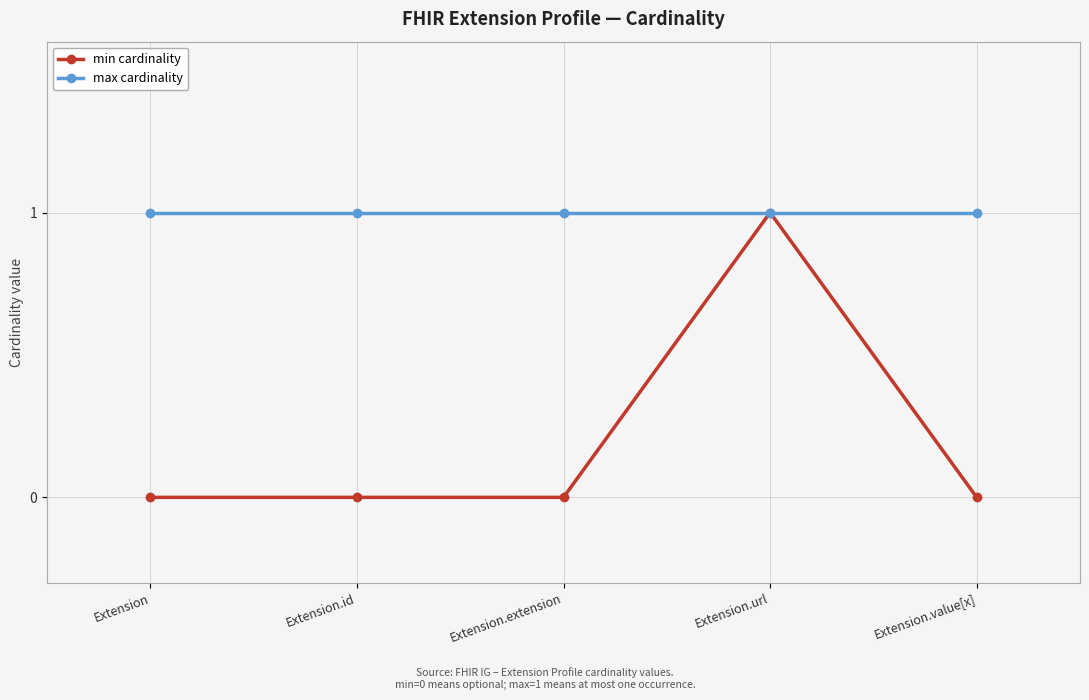

What is the label of the 5th point from the right?

Extension